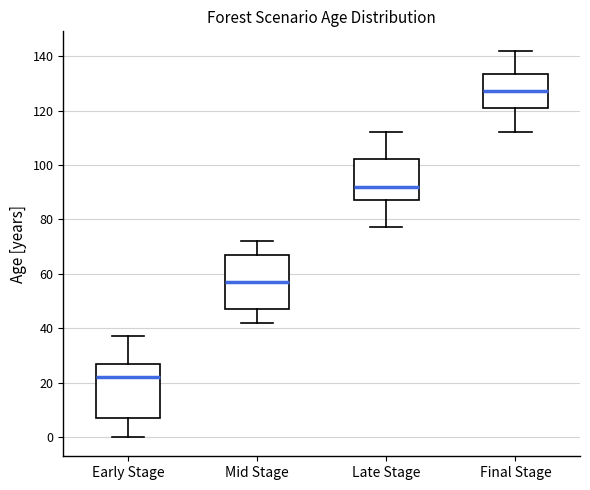

Reading left to right, read every box against the y-axis: the position of its median line, the range the box covers, and the ends of its whiskers. The values are not printed on the chart, so give them approximately, as read against the axis.

Early Stage: median 22, box 8 to 28, whiskers 0 to 38
Mid Stage: median 58, box 48 to 68, whiskers 42 to 72
Late Stage: median 92, box 88 to 102, whiskers 78 to 112
Final Stage: median 128, box 120 to 134, whiskers 112 to 142